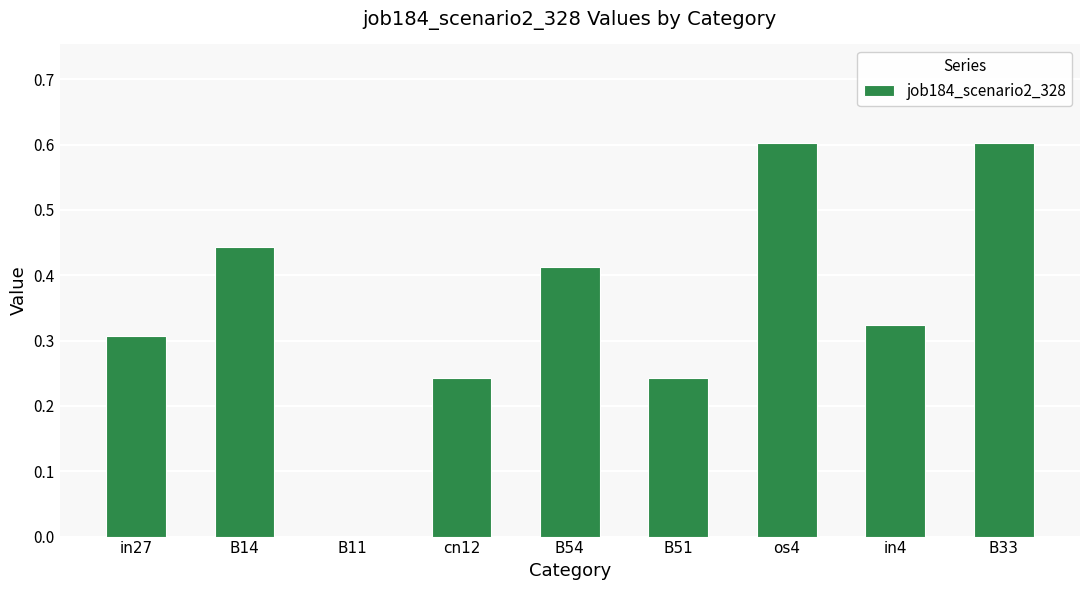

What is the maximum value shown in the chart?

0.6